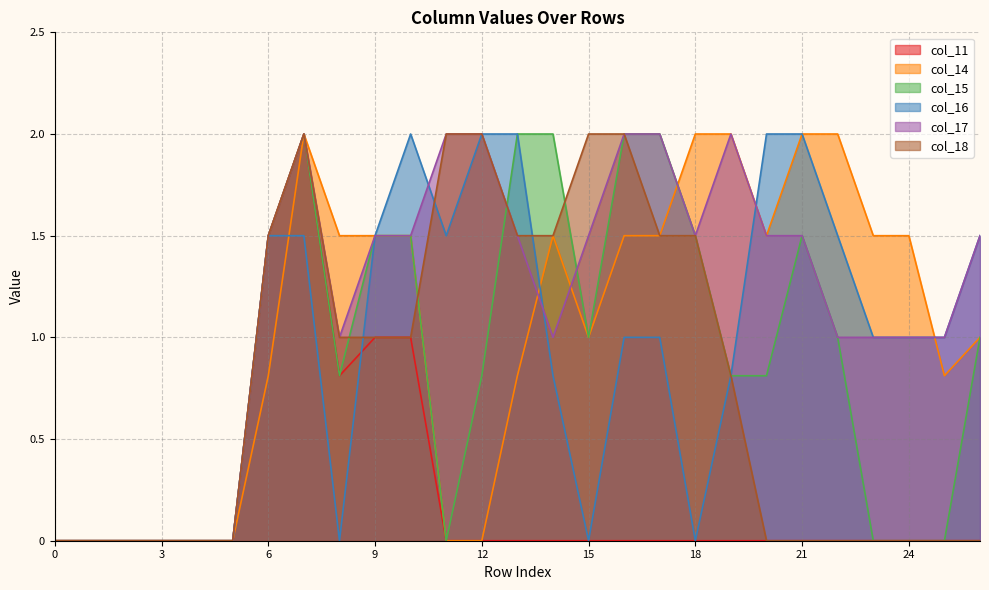

True or false: col_14 and col_11 intersect in this chart.

False